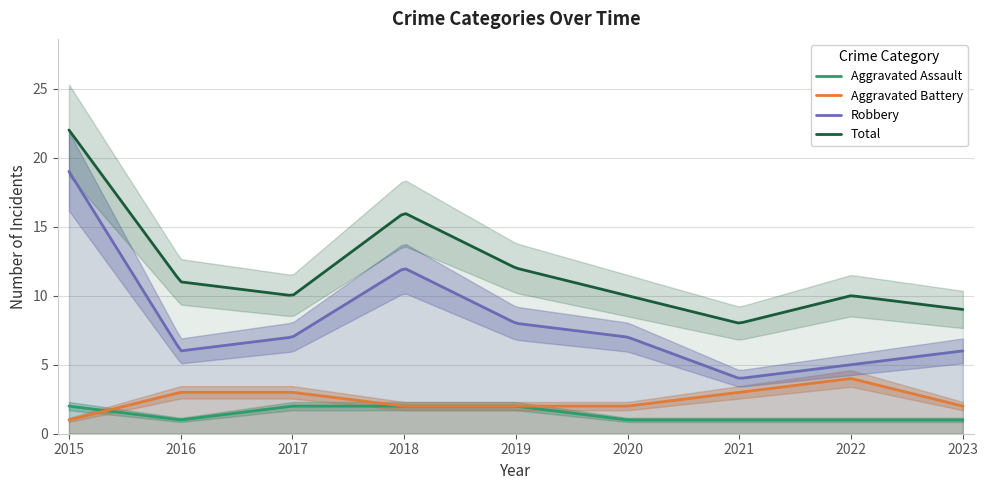

At which label does Aggravated Battery reach its peak?

2022